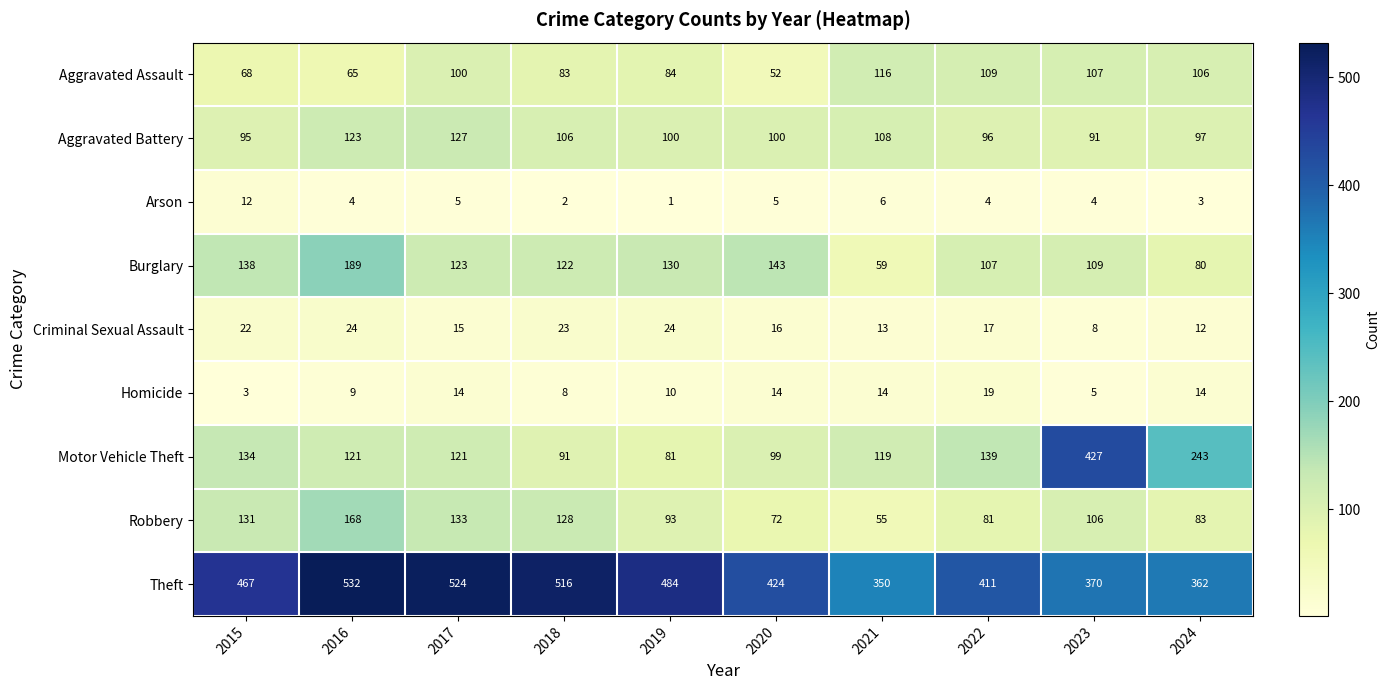

Is it true that Burglary equals 109 at 2023?

True